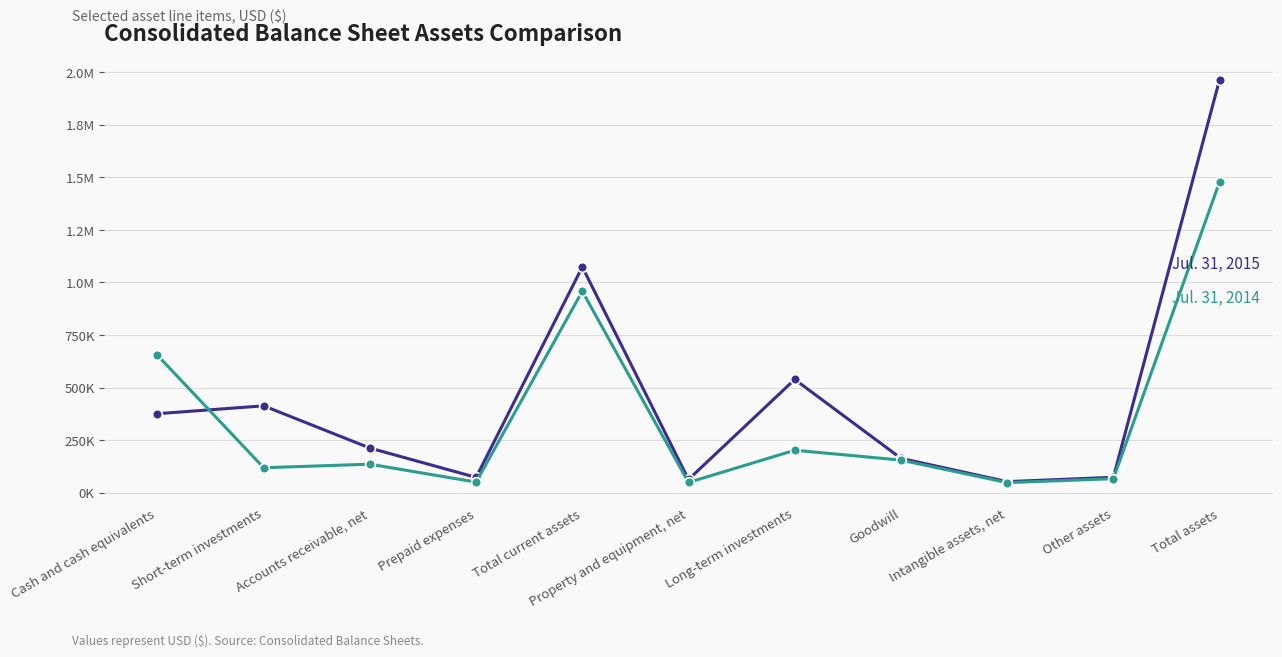

What are all the series names shown in the legend?

Jul. 31, 2015, Jul. 31, 2014